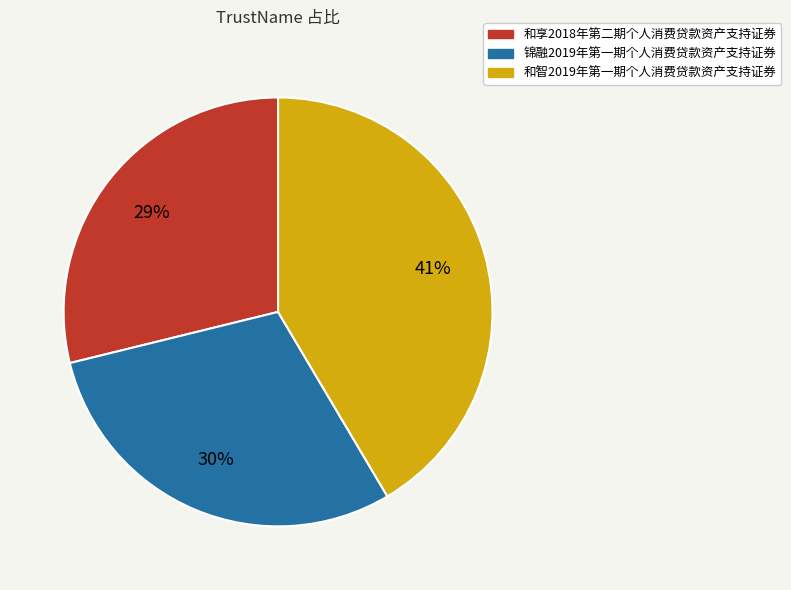

To the nearest percent, what is the average slice percentage?

33%